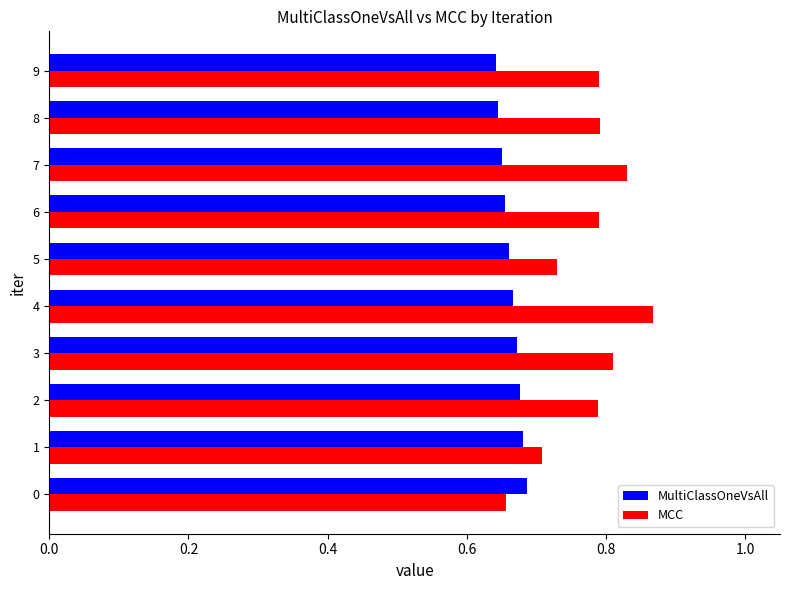

What is the sum of the MultiClassOneVsAll values at 9 and 0?

1.3